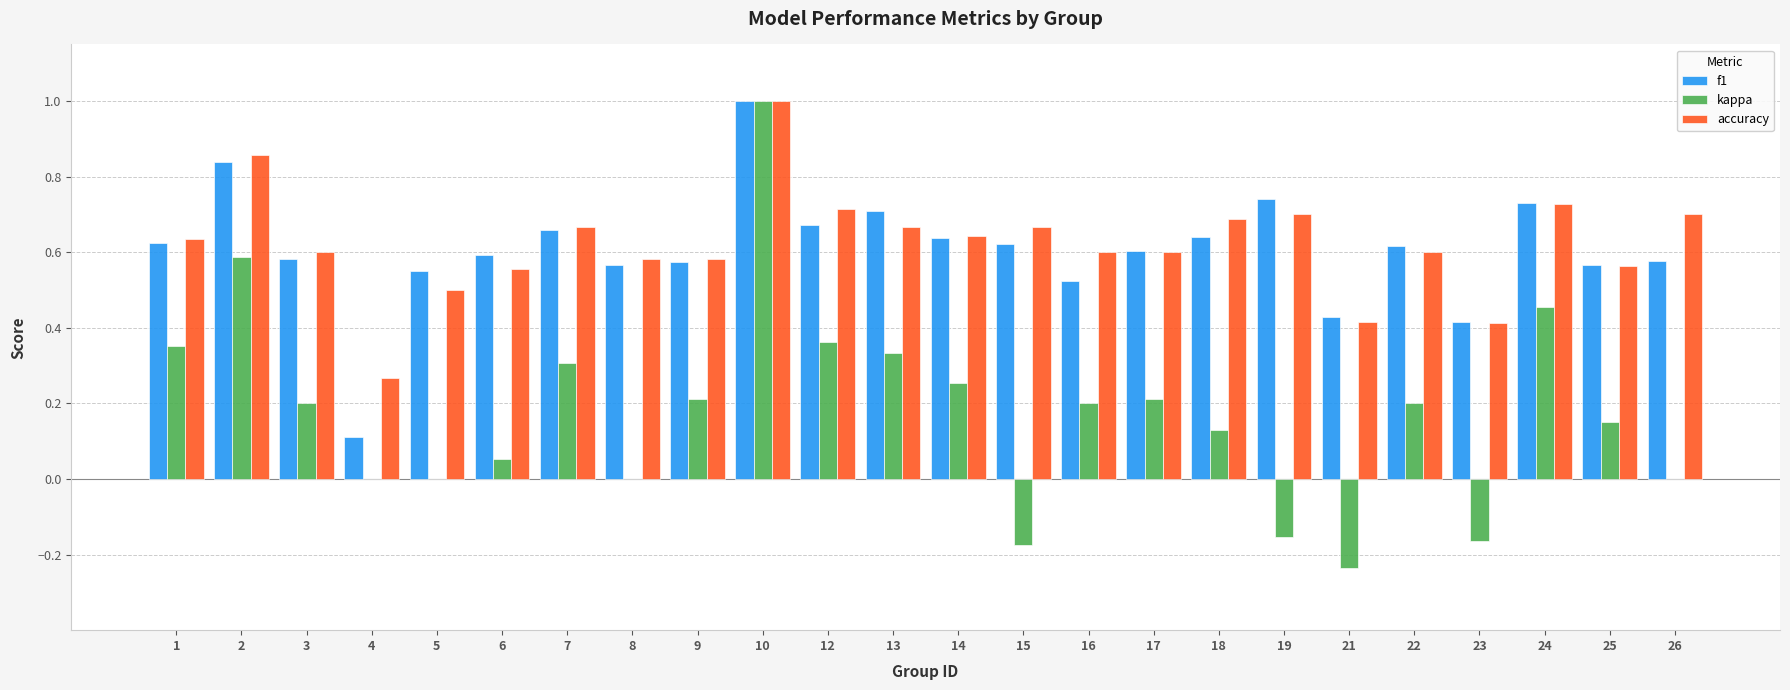

Is the value of f1 at 10 greater than the value of accuracy at 3?

Yes